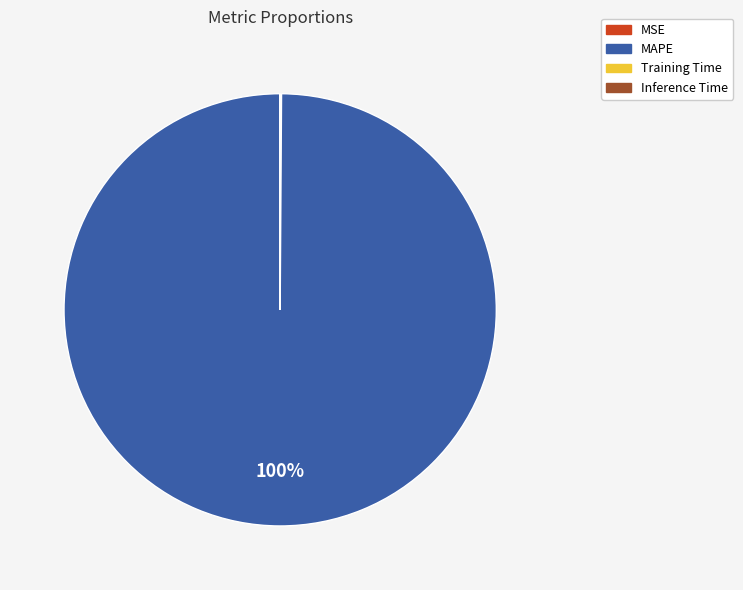

What is the majority slice?

MAPE